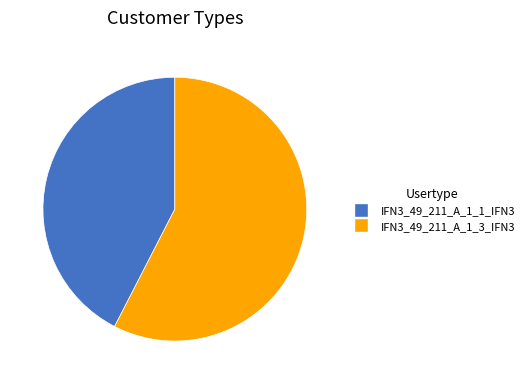

Rank the categories by value from highest to lowest.

IFN3_49_211_A_1_3_IFN3, IFN3_49_211_A_1_1_IFN3